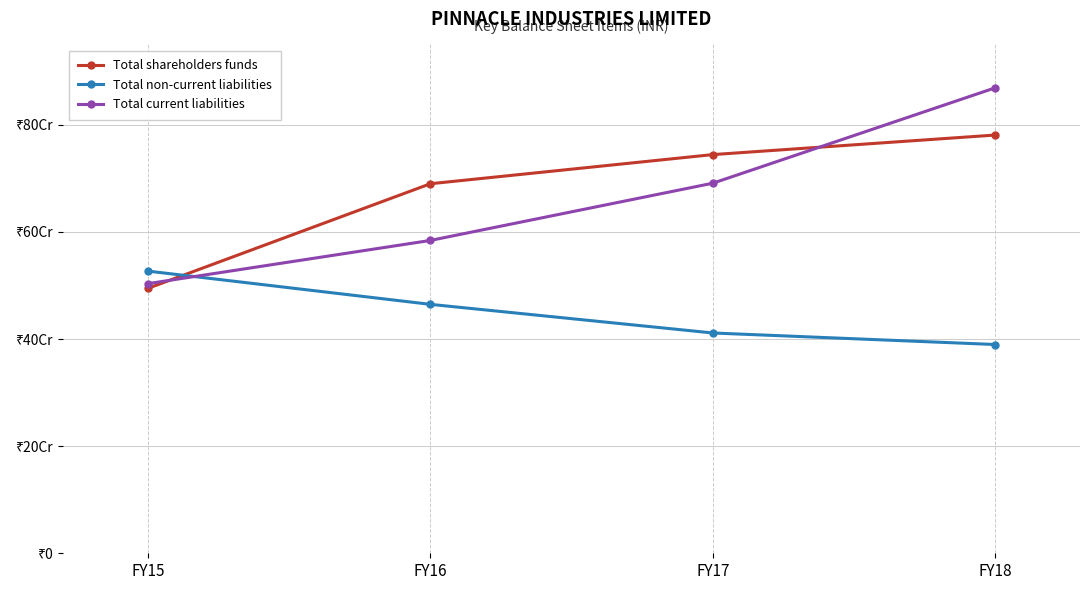

What is the maximum value for Total current liabilities?

869047735